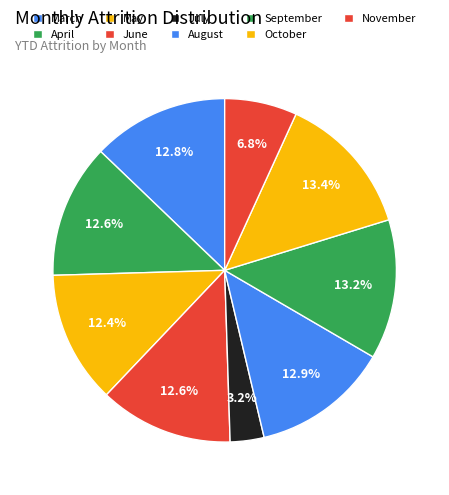

How many segments does this pie chart have?

9